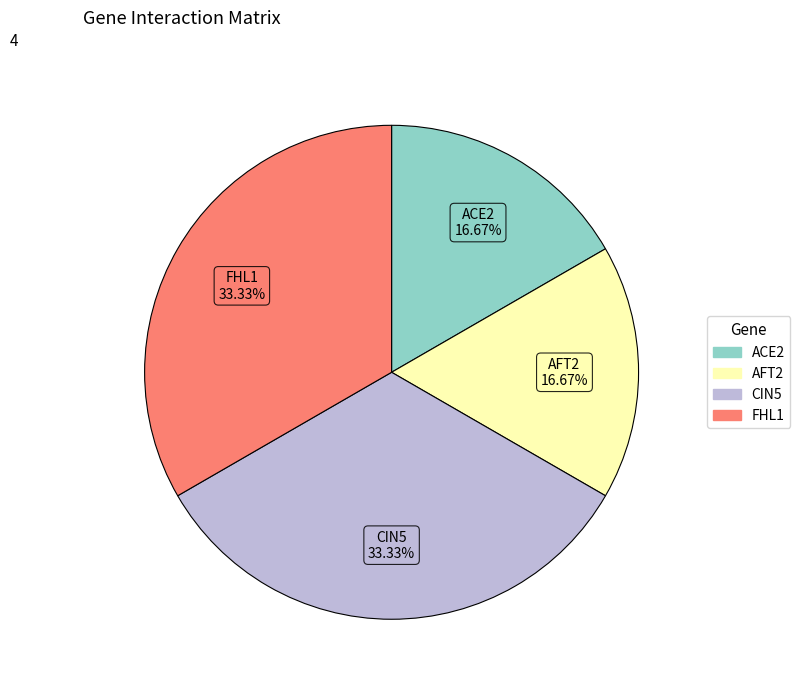

Count the number of slices in the pie.

4